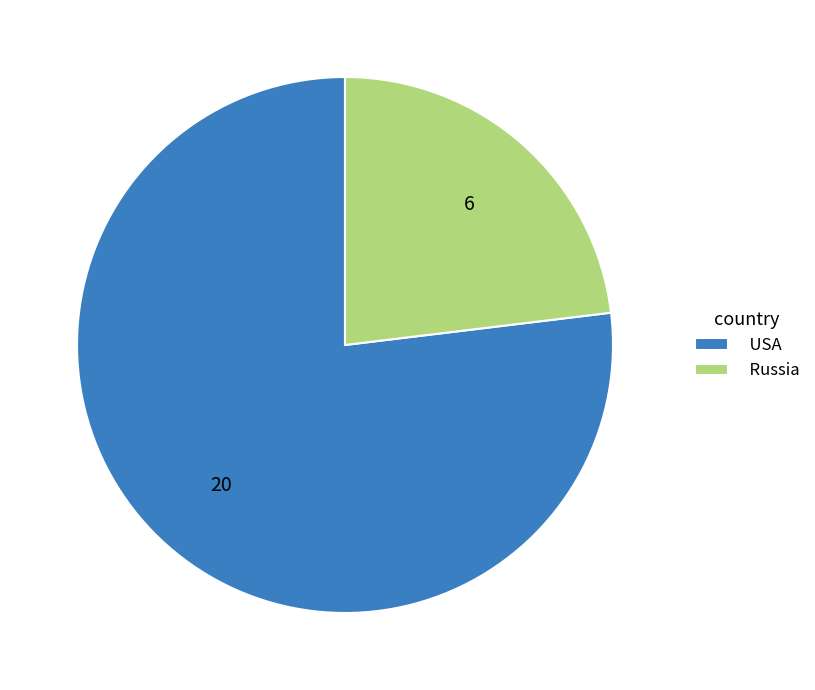

Is Russia the majority of the pie?

No